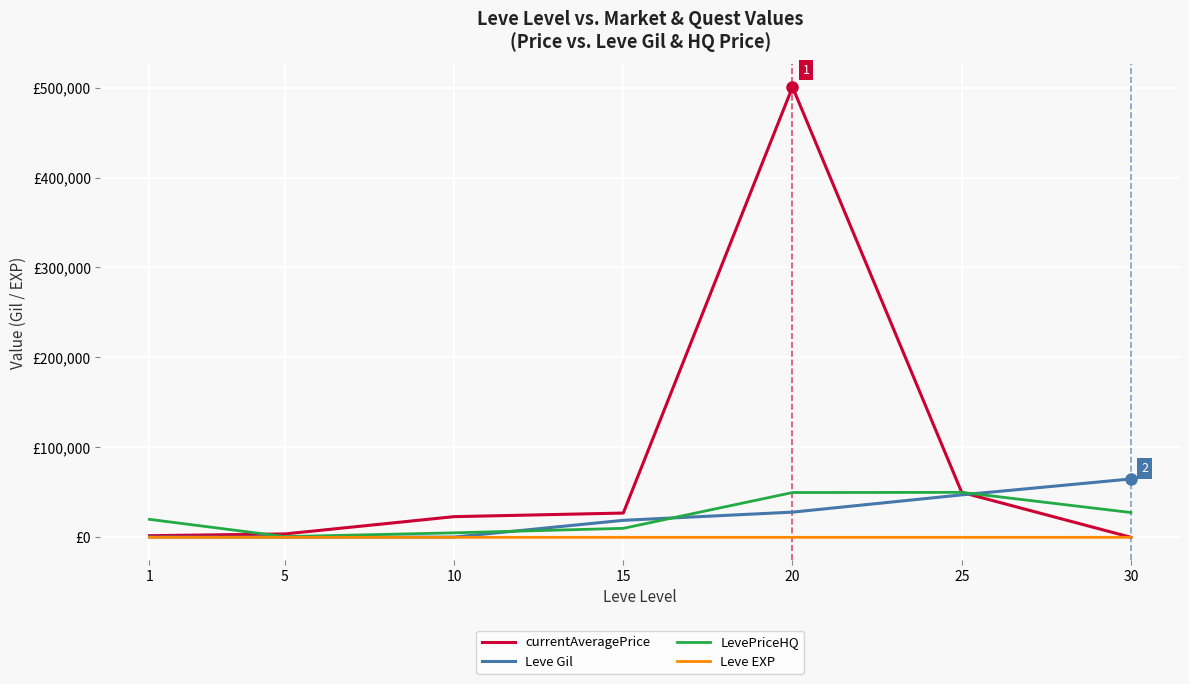

True or false: currentAveragePrice has a value of 2722 at 1.

False